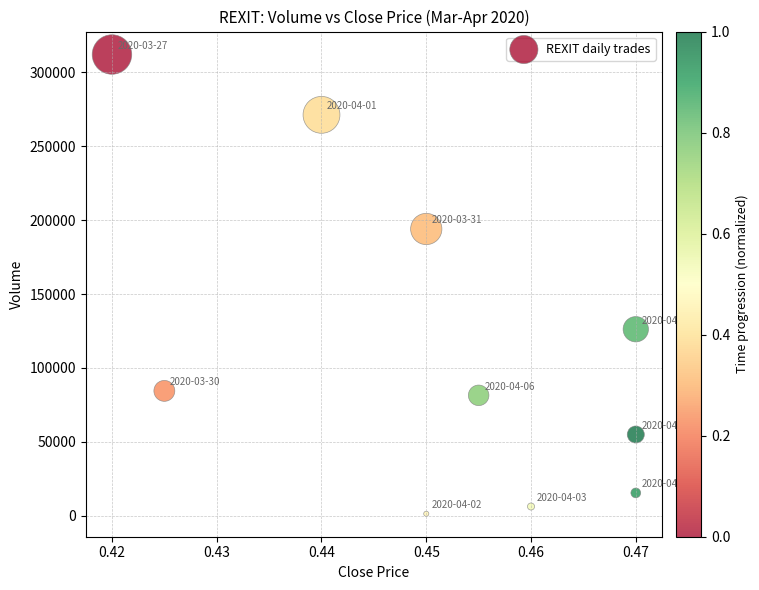

What Y value in the scatter plot is closest to 156700?

126200